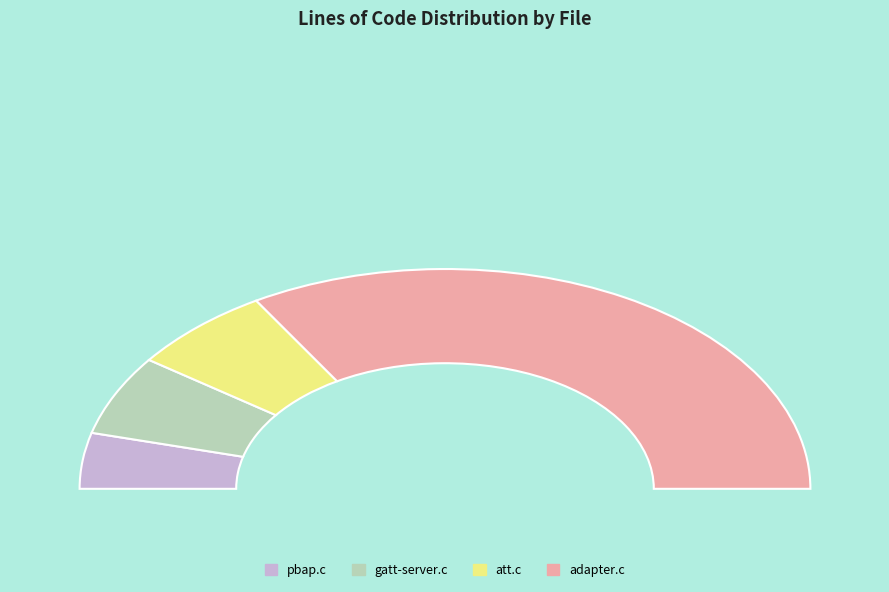

Count the number of slices in the pie.

4